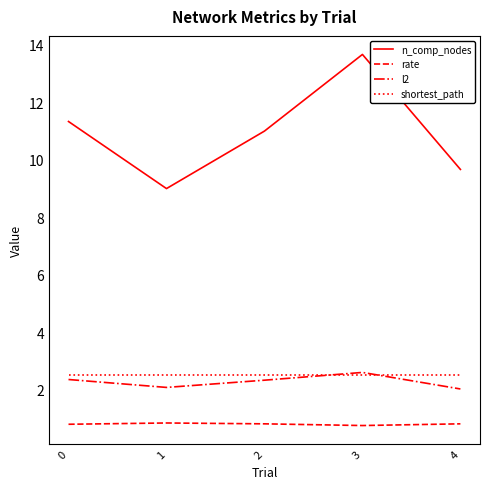

Is the value of n_comp_nodes at 1 greater than the value of l2 at 3?

Yes